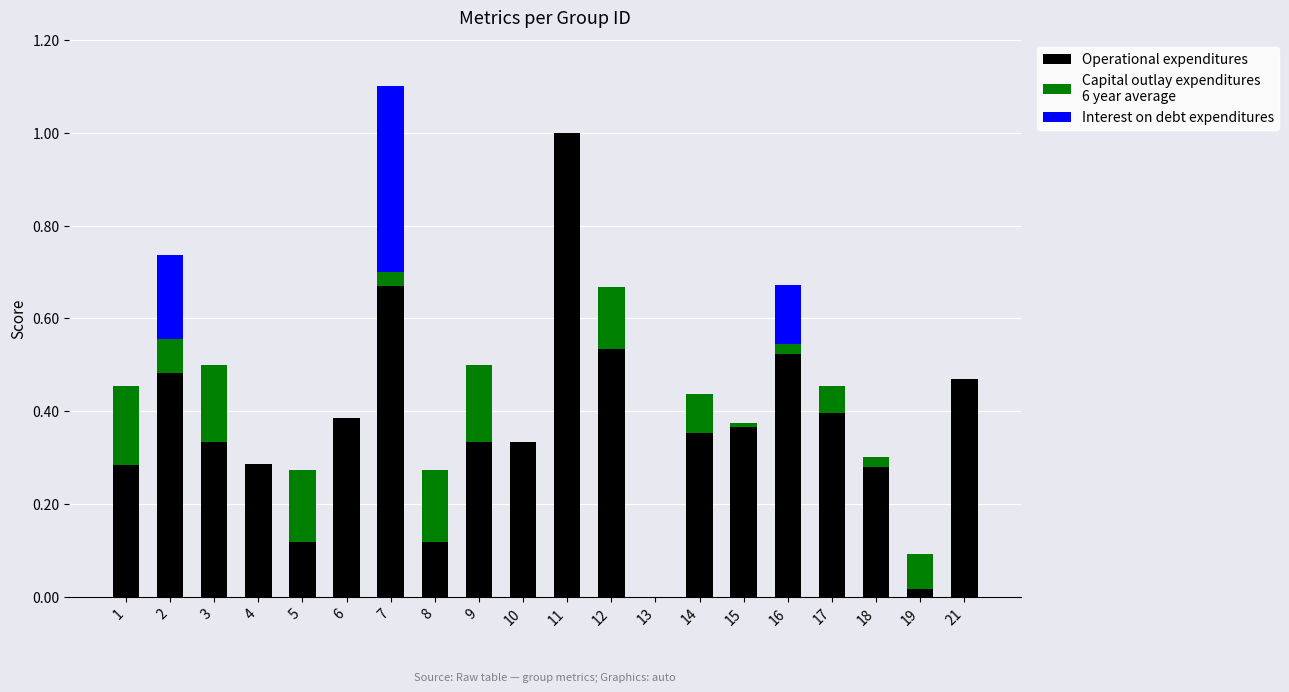

At which category is the sum across all series the highest?

7